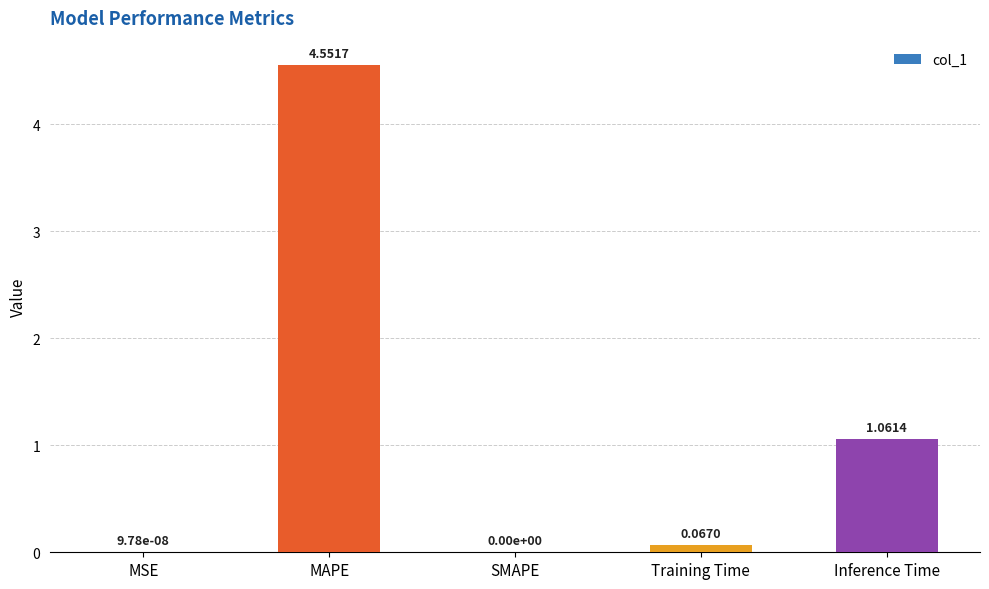

Which category has the highest value across all series?

MAPE